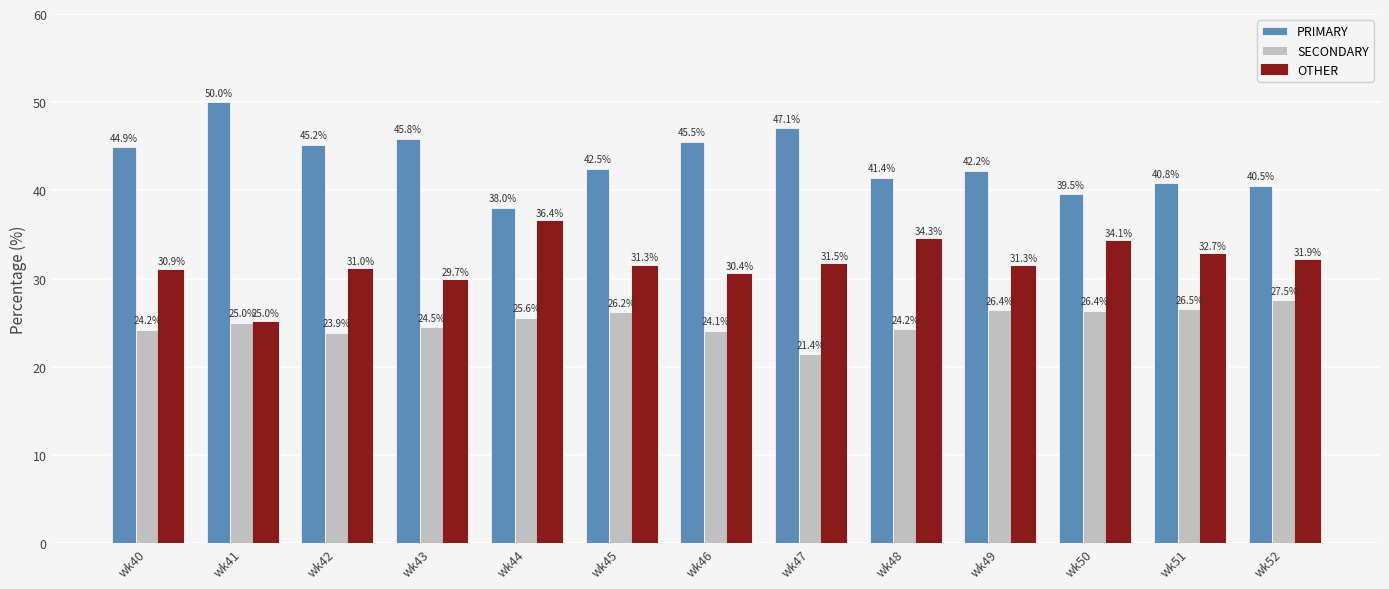

What is the lowest value of the OTHER series?

25.0